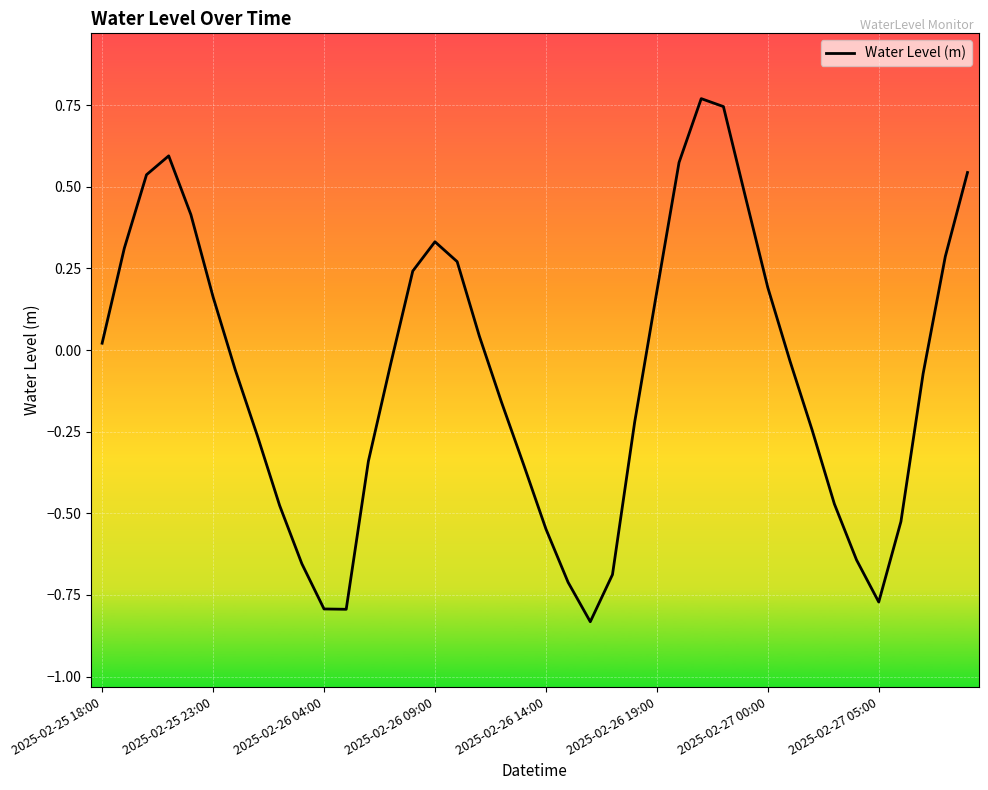

What is the minimum value shown in the chart?

-0.8